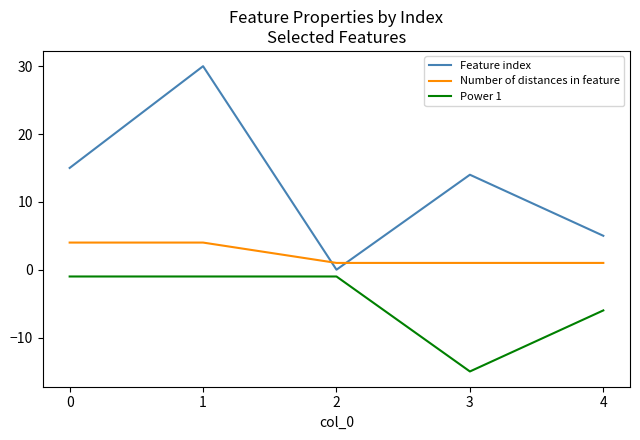

Which series changed the most between 0 and 3?

Power 1